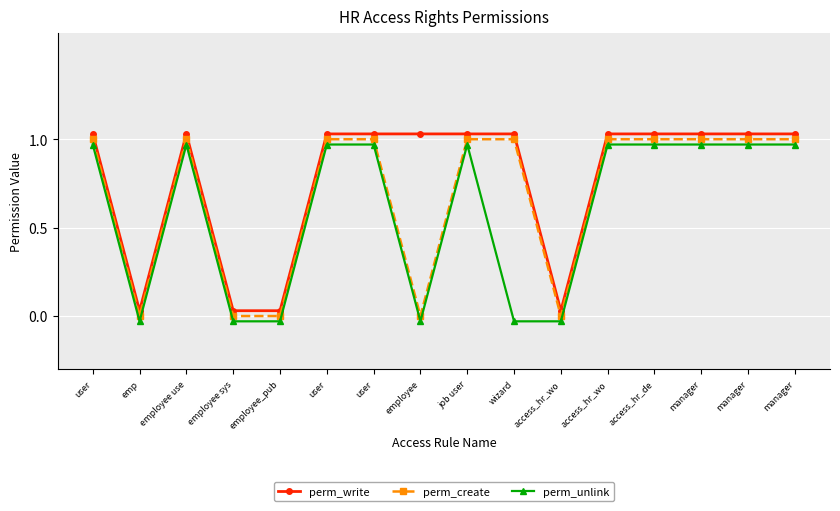

What is the label of the 6th point from the right?

access_hr_wo